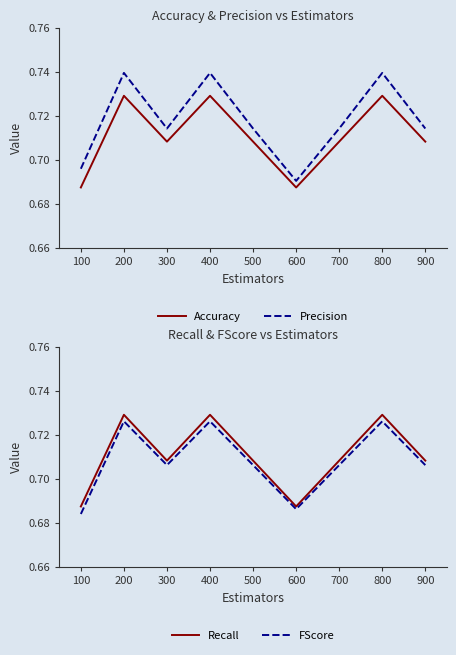

Is the value of FScore at 100 greater than the value of Recall at 200?

No